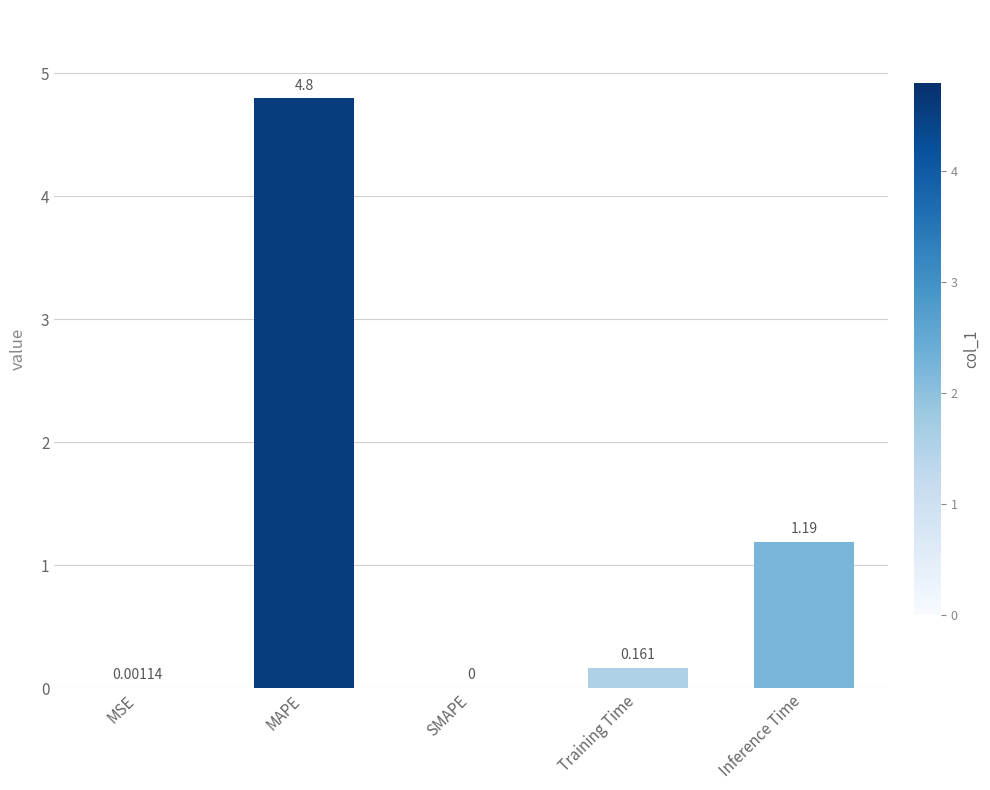

Where is the data nearest to the value 2?

Inference Time